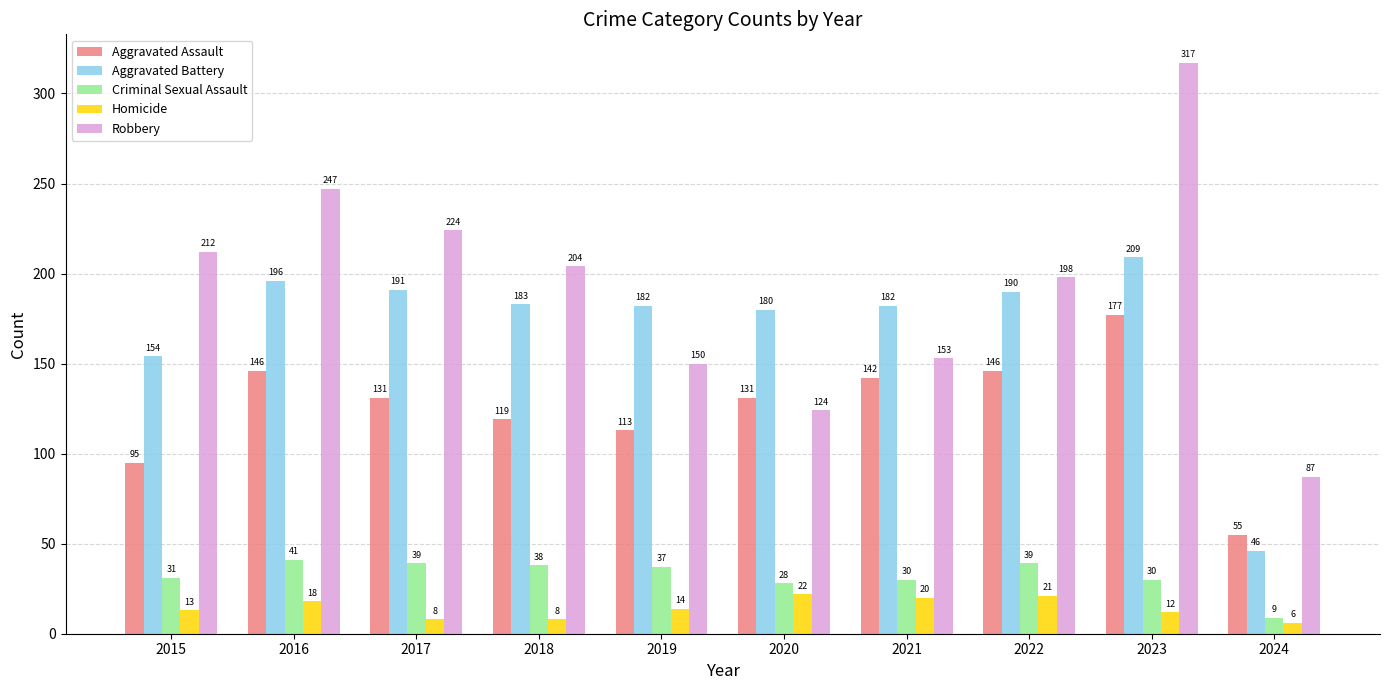

At 2015, list the series in order from smallest to largest.

Homicide, Criminal Sexual Assault, Aggravated Assault, Aggravated Battery, Robbery